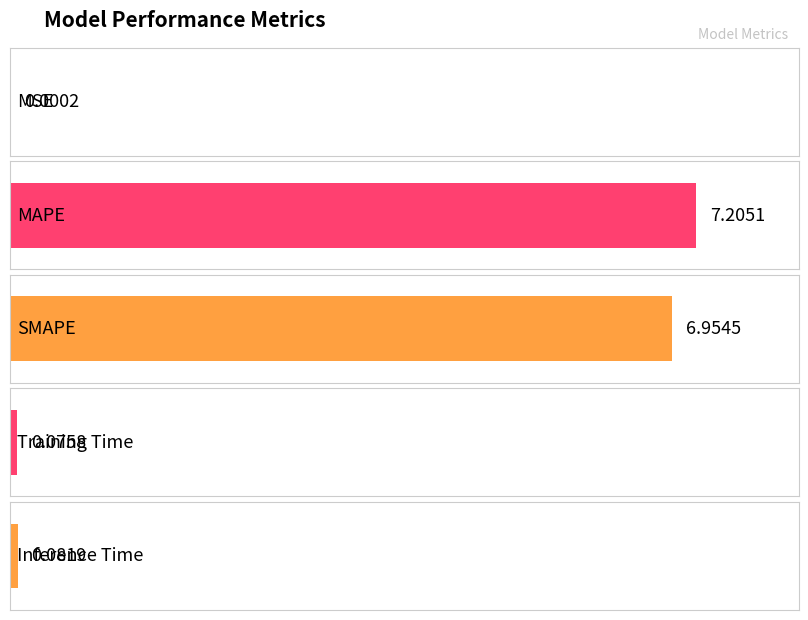

What is the change in value from MSE to MAPE?

+7.2